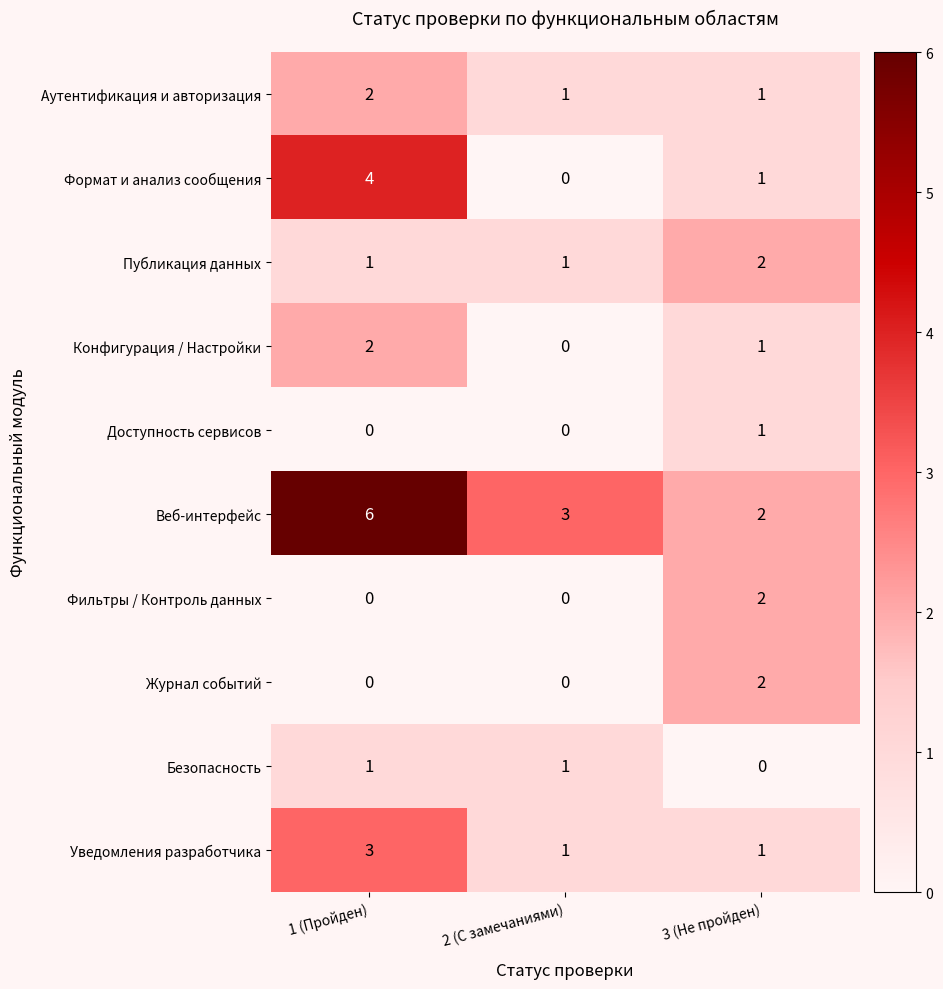

Count the Журнал событий values in the range 0 to 2.

3